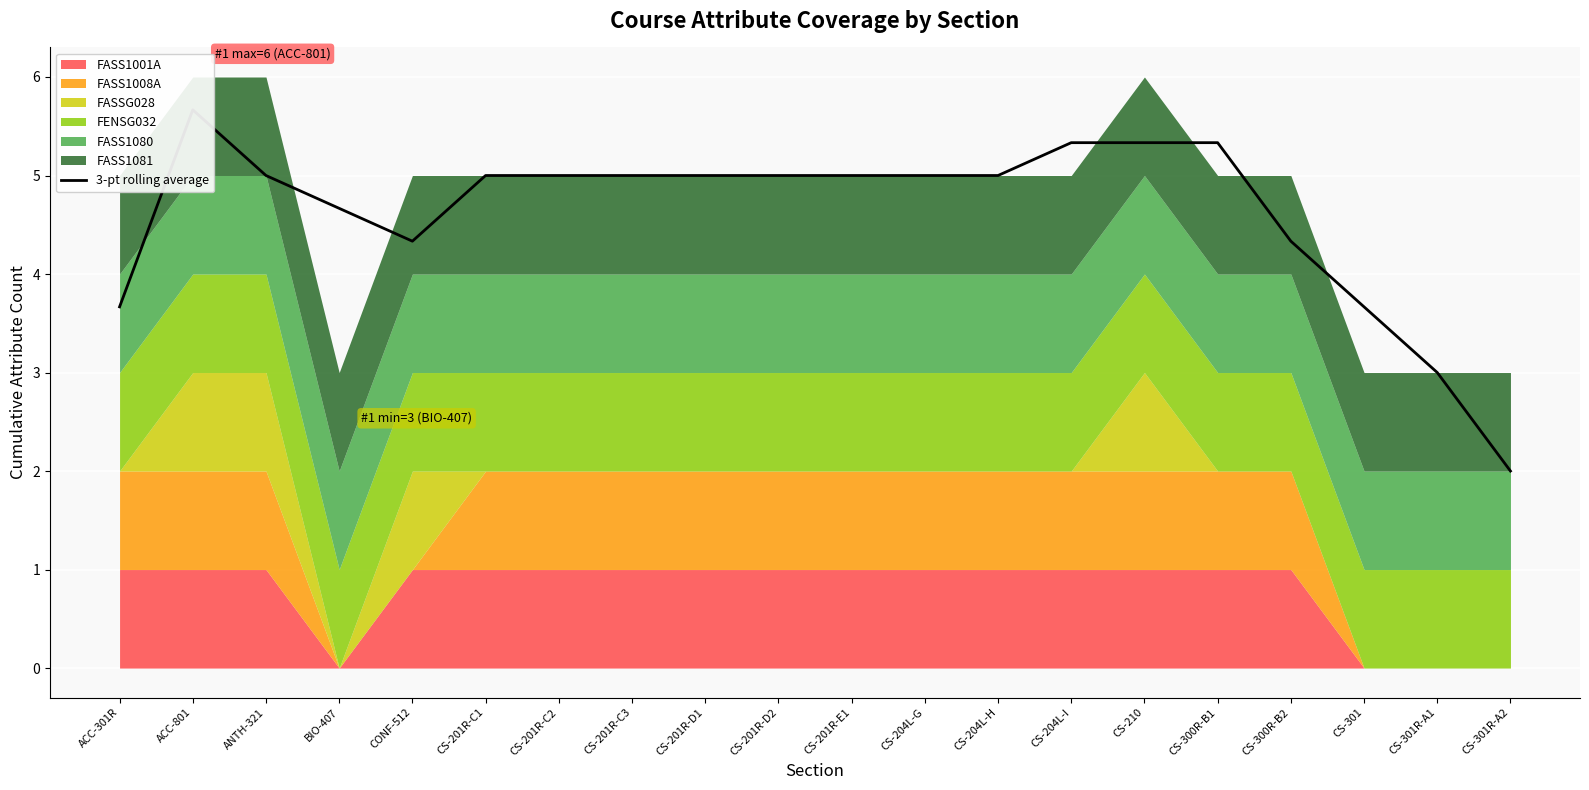

What is the label of the 11th point from the left?

CS-201R-E1